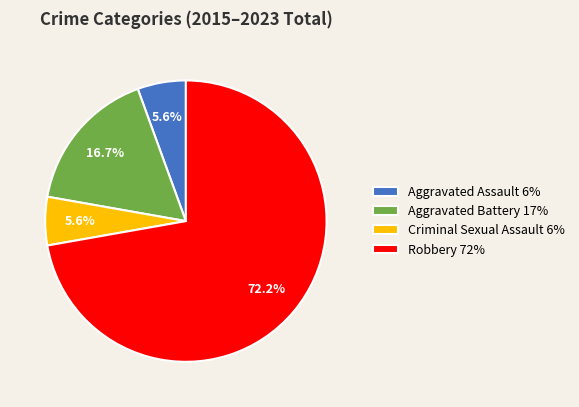

What percentage is NOT represented by Aggravated Assault 6%?

94.4%